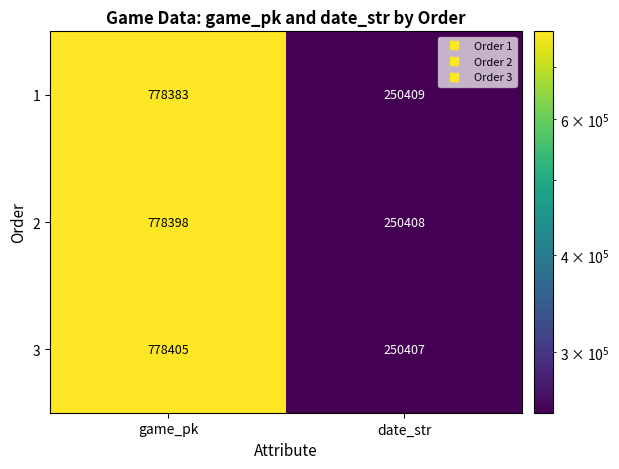

Is the value of 1 at date_str greater than the value of 3 at date_str?

Yes